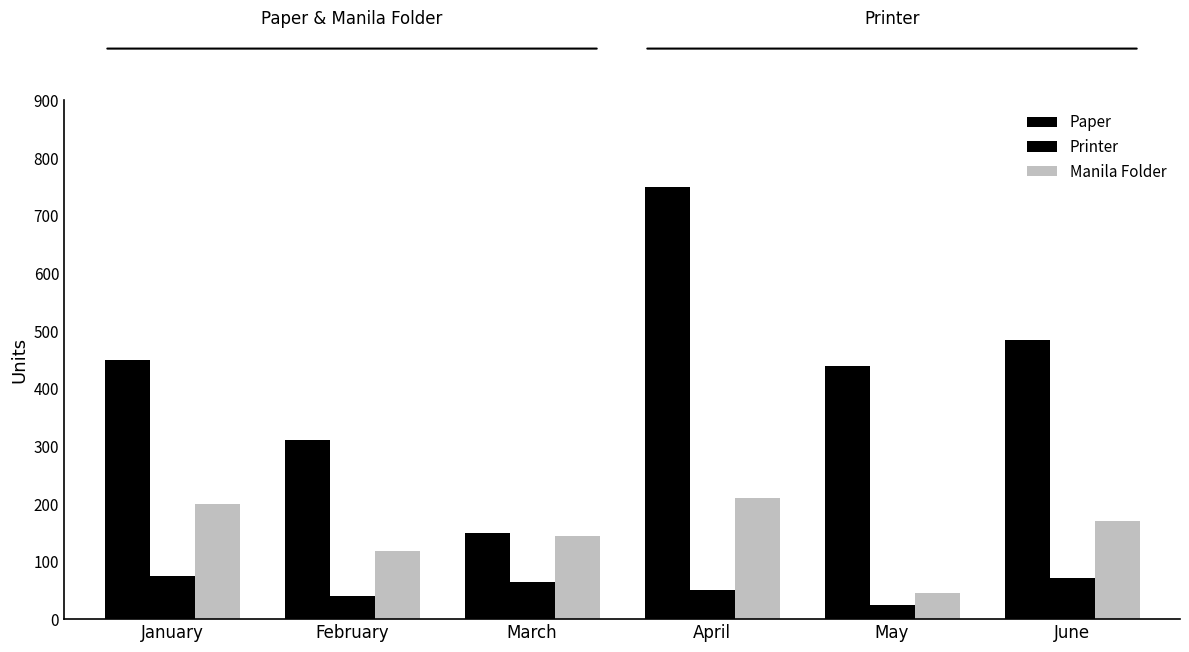

Count the number of categories in the chart.

6